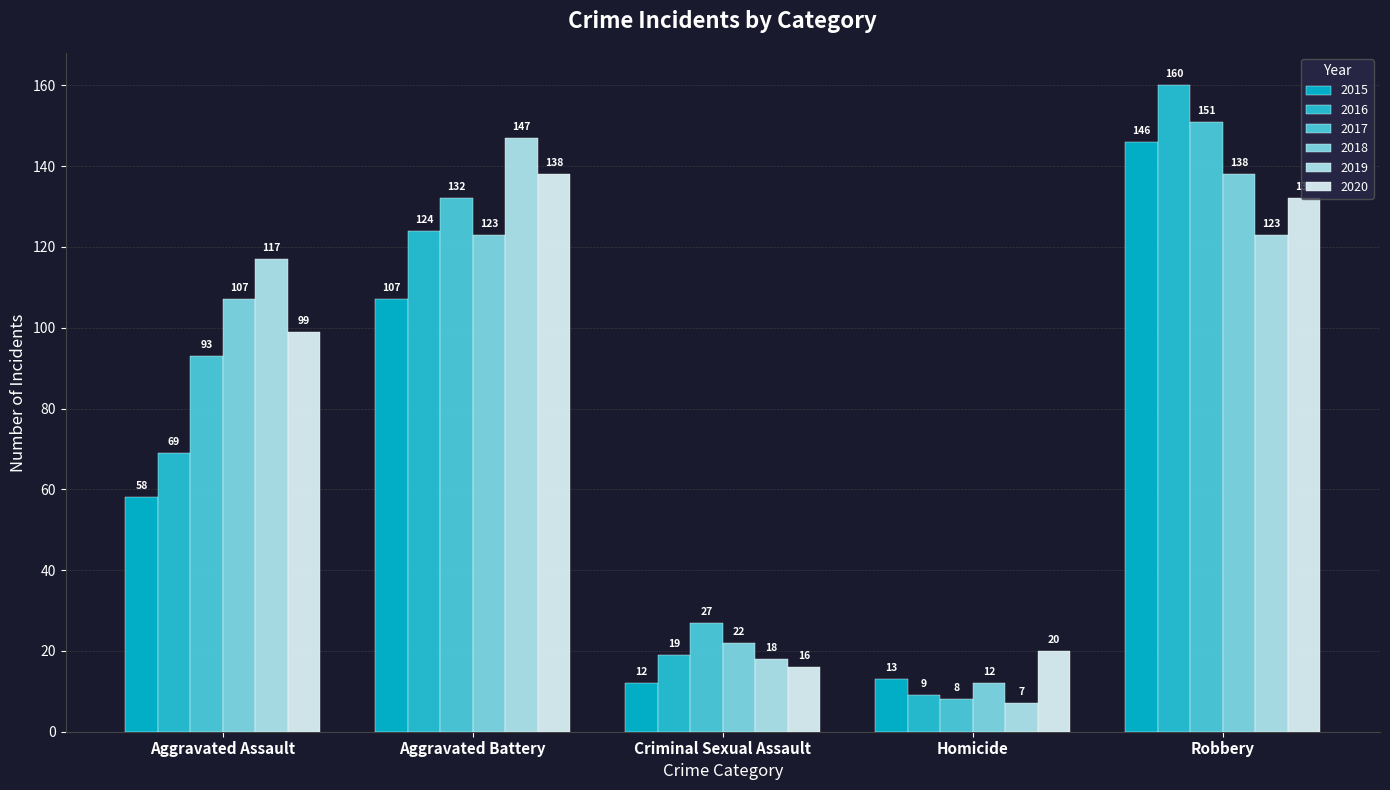

What is the total value across all series at Aggravated Assault?

543